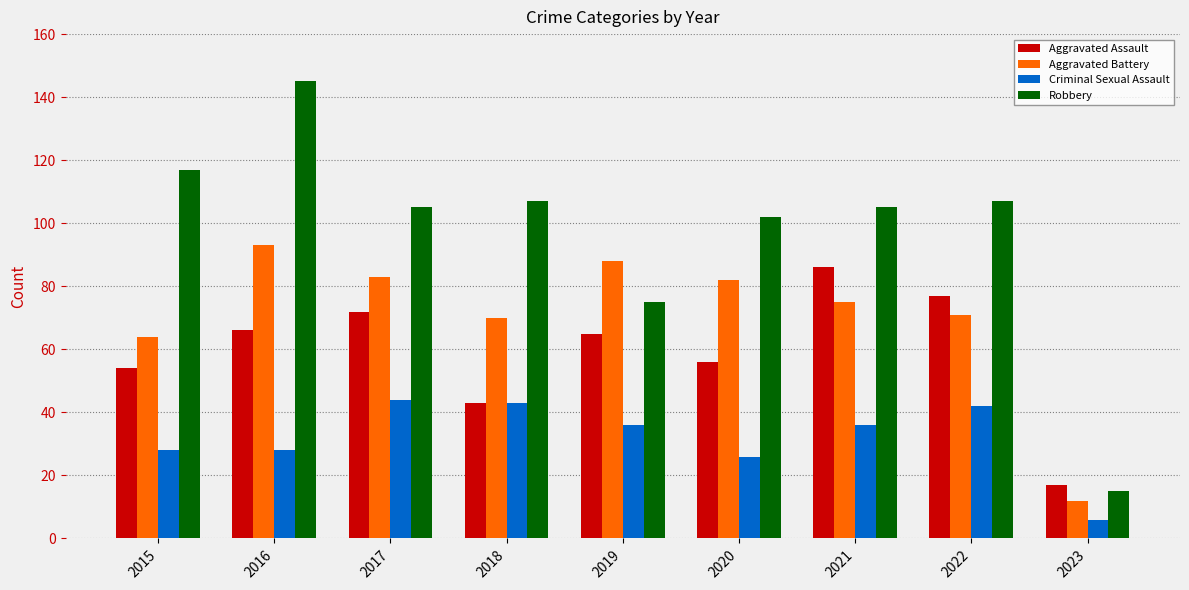

Rank the series by their average value, from highest to lowest.

Robbery, Aggravated Battery, Aggravated Assault, Criminal Sexual Assault